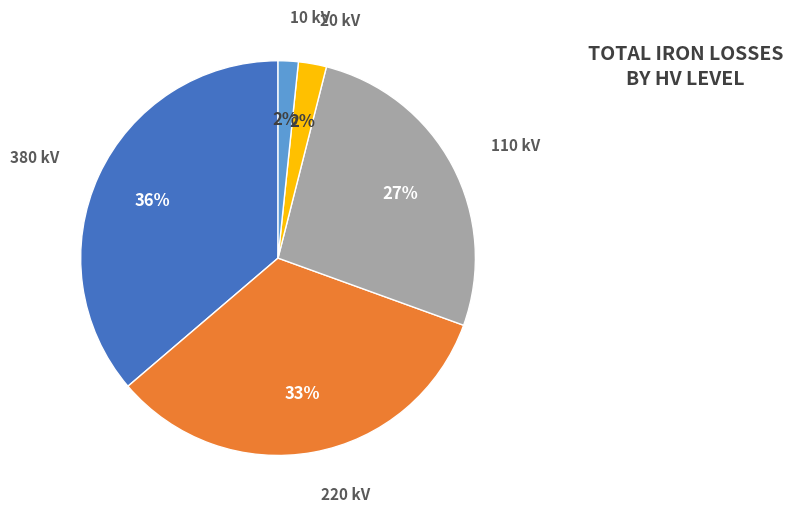

Is there a majority slice in this chart?

No